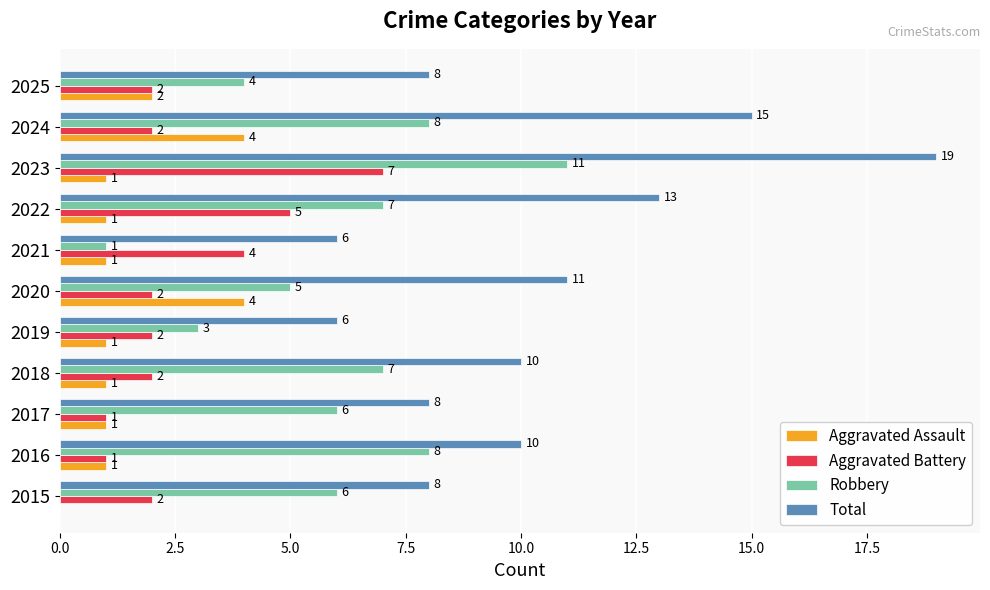

How many data points does each series have?

11